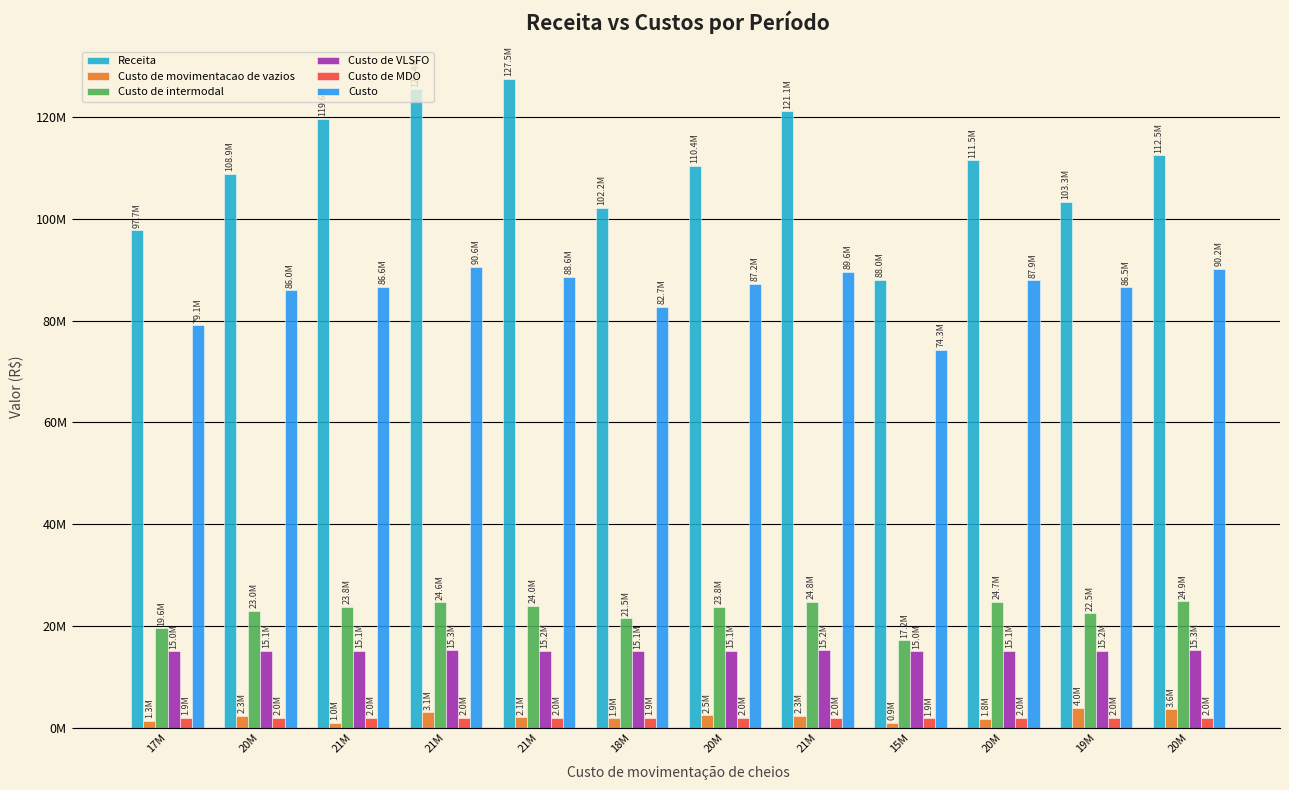

Does the chart contain any negative values?

No